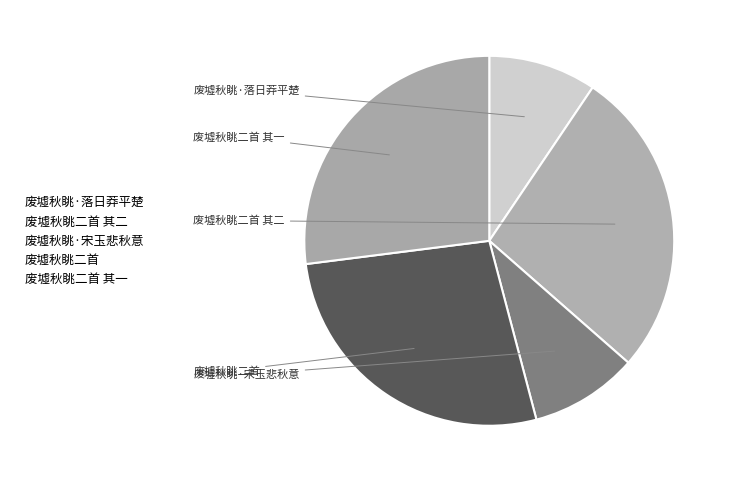

How many segments does this pie chart have?

5